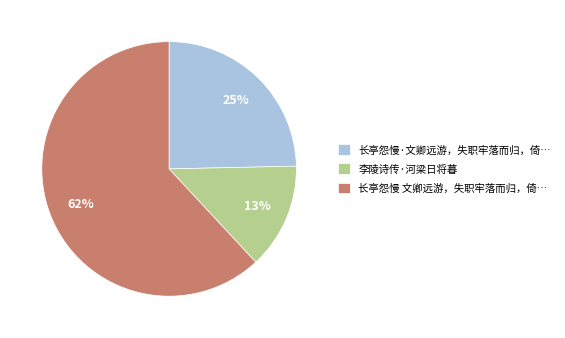

The 长亭怨慢·文卿远游，失职牢落而归，倚… slice represents 25% of the pie. True or false?

True